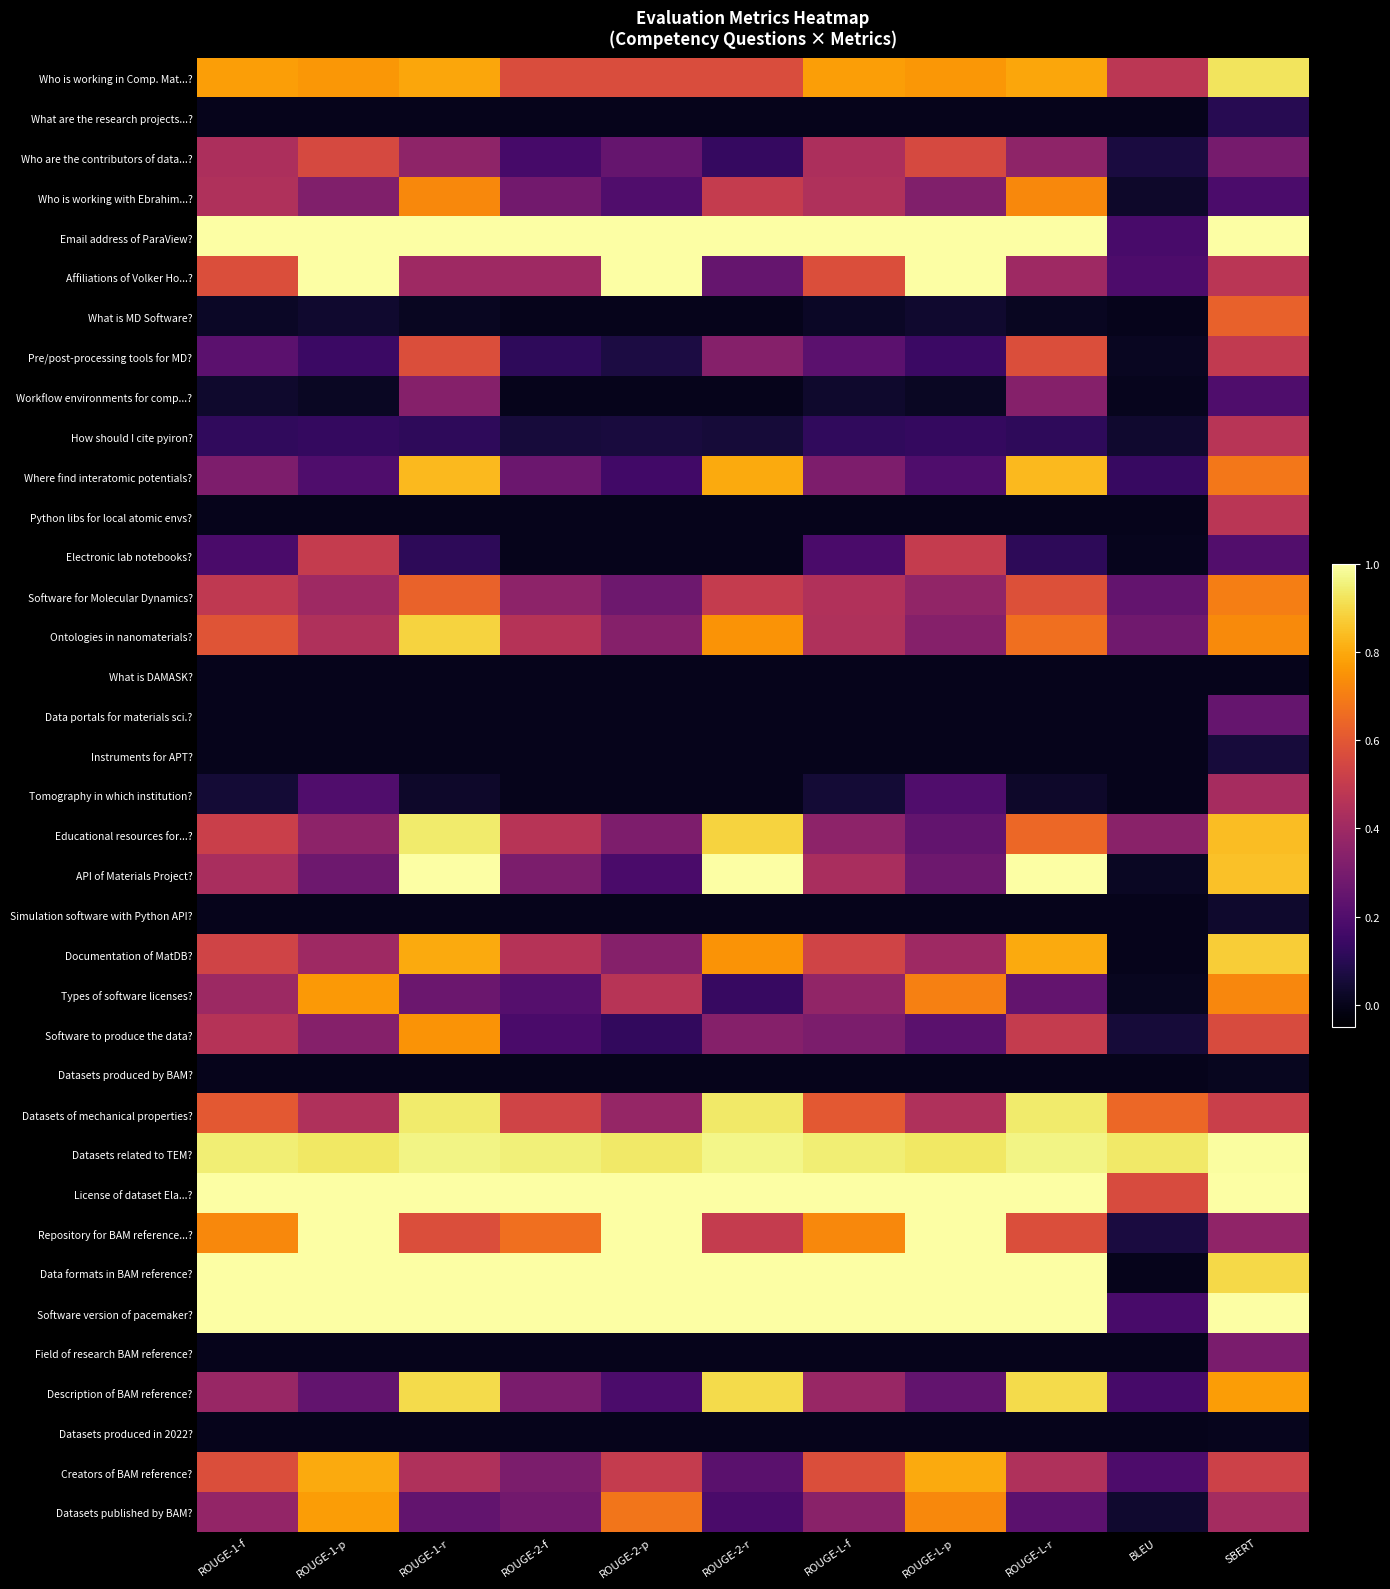

Reading right to left, extract all data points from this chart.

Who is working in Comp. Mat...?: SBERT=0.9	BLEU=0.5	ROUGE-L-r=0.8	ROUGE-L-p=0.8	ROUGE-L-f=0.8	ROUGE-2-r=0.6	ROUGE-2-p=0.6	ROUGE-2-f=0.6	ROUGE-1-r=0.8	ROUGE-1-p=0.8	ROUGE-1-f=0.8
What are the research projects...?: SBERT=0.1	BLEU=0.0	ROUGE-L-r=0.0	ROUGE-L-p=0.0	ROUGE-L-f=0.0	ROUGE-2-r=0.0	ROUGE-2-p=0.0	ROUGE-2-f=0.0	ROUGE-1-r=0.0	ROUGE-1-p=0.0	ROUGE-1-f=0.0
Who are the contributors of data...?: SBERT=0.3	BLEU=0.1	ROUGE-L-r=0.4	ROUGE-L-p=0.6	ROUGE-L-f=0.4	ROUGE-2-r=0.1	ROUGE-2-p=0.2	ROUGE-2-f=0.2	ROUGE-1-r=0.4	ROUGE-1-p=0.6	ROUGE-1-f=0.4
Who is working with Ebrahim...?: SBERT=0.2	BLEU=0.0	ROUGE-L-r=0.7	ROUGE-L-p=0.3	ROUGE-L-f=0.4	ROUGE-2-r=0.5	ROUGE-2-p=0.2	ROUGE-2-f=0.3	ROUGE-1-r=0.7	ROUGE-1-p=0.3	ROUGE-1-f=0.4
Email address of ParaView?: SBERT=1.0	BLEU=0.2	ROUGE-L-r=1.0	ROUGE-L-p=1.0	ROUGE-L-f=1.0	ROUGE-2-r=1.0	ROUGE-2-p=1.0	ROUGE-2-f=1.0	ROUGE-1-r=1.0	ROUGE-1-p=1.0	ROUGE-1-f=1.0
Affiliations of Volker Ho...?: SBERT=0.5	BLEU=0.2	ROUGE-L-r=0.4	ROUGE-L-p=1.0	ROUGE-L-f=0.6	ROUGE-2-r=0.2	ROUGE-2-p=1.0	ROUGE-2-f=0.4	ROUGE-1-r=0.4	ROUGE-1-p=1.0	ROUGE-1-f=0.6
What is MD Software?: SBERT=0.6	BLEU=0.0	ROUGE-L-r=0.0	ROUGE-L-p=0.0	ROUGE-L-f=0.0	ROUGE-2-r=0.0	ROUGE-2-p=0.0	ROUGE-2-f=0.0	ROUGE-1-r=0.0	ROUGE-1-p=0.0	ROUGE-1-f=0.0
Pre/post-processing tools for MD?: SBERT=0.5	BLEU=0.0	ROUGE-L-r=0.6	ROUGE-L-p=0.1	ROUGE-L-f=0.2	ROUGE-2-r=0.3	ROUGE-2-p=0.1	ROUGE-2-f=0.1	ROUGE-1-r=0.6	ROUGE-1-p=0.1	ROUGE-1-f=0.2
Workflow environments for comp...?: SBERT=0.2	BLEU=0.0	ROUGE-L-r=0.3	ROUGE-L-p=0.0	ROUGE-L-f=0.0	ROUGE-2-r=0.0	ROUGE-2-p=0.0	ROUGE-2-f=0.0	ROUGE-1-r=0.3	ROUGE-1-p=0.0	ROUGE-1-f=0.0
How should I cite pyiron?: SBERT=0.5	BLEU=0.0	ROUGE-L-r=0.1	ROUGE-L-p=0.1	ROUGE-L-f=0.1	ROUGE-2-r=0.1	ROUGE-2-p=0.1	ROUGE-2-f=0.1	ROUGE-1-r=0.1	ROUGE-1-p=0.1	ROUGE-1-f=0.1
Where find interatomic potentials?: SBERT=0.7	BLEU=0.1	ROUGE-L-r=0.8	ROUGE-L-p=0.2	ROUGE-L-f=0.3	ROUGE-2-r=0.8	ROUGE-2-p=0.2	ROUGE-2-f=0.3	ROUGE-1-r=0.8	ROUGE-1-p=0.2	ROUGE-1-f=0.3
Python libs for local atomic envs?: SBERT=0.5	BLEU=0.0	ROUGE-L-r=0.0	ROUGE-L-p=0.0	ROUGE-L-f=0.0	ROUGE-2-r=0.0	ROUGE-2-p=0.0	ROUGE-2-f=0.0	ROUGE-1-r=0.0	ROUGE-1-p=0.0	ROUGE-1-f=0.0
Electronic lab notebooks?: SBERT=0.2	BLEU=0.0	ROUGE-L-r=0.1	ROUGE-L-p=0.5	ROUGE-L-f=0.2	ROUGE-2-r=0.0	ROUGE-2-p=0.0	ROUGE-2-f=0.0	ROUGE-1-r=0.1	ROUGE-1-p=0.5	ROUGE-1-f=0.2
Software for Molecular Dynamics?: SBERT=0.7	BLEU=0.2	ROUGE-L-r=0.6	ROUGE-L-p=0.4	ROUGE-L-f=0.4	ROUGE-2-r=0.5	ROUGE-2-p=0.3	ROUGE-2-f=0.4	ROUGE-1-r=0.6	ROUGE-1-p=0.4	ROUGE-1-f=0.5
Ontologies in nanomaterials?: SBERT=0.7	BLEU=0.3	ROUGE-L-r=0.7	ROUGE-L-p=0.3	ROUGE-L-f=0.4	ROUGE-2-r=0.8	ROUGE-2-p=0.3	ROUGE-2-f=0.5	ROUGE-1-r=0.9	ROUGE-1-p=0.4	ROUGE-1-f=0.6
What is DAMASK?: SBERT=-0.0	BLEU=0.0	ROUGE-L-r=0.0	ROUGE-L-p=0.0	ROUGE-L-f=0.0	ROUGE-2-r=0.0	ROUGE-2-p=0.0	ROUGE-2-f=0.0	ROUGE-1-r=0.0	ROUGE-1-p=0.0	ROUGE-1-f=0.0
Data portals for materials sci.?: SBERT=0.3	BLEU=0.0	ROUGE-L-r=0.0	ROUGE-L-p=0.0	ROUGE-L-f=0.0	ROUGE-2-r=0.0	ROUGE-2-p=0.0	ROUGE-2-f=0.0	ROUGE-1-r=0.0	ROUGE-1-p=0.0	ROUGE-1-f=0.0
Instruments for APT?: SBERT=0.1	BLEU=0.0	ROUGE-L-r=0.0	ROUGE-L-p=0.0	ROUGE-L-f=0.0	ROUGE-2-r=0.0	ROUGE-2-p=0.0	ROUGE-2-f=0.0	ROUGE-1-r=0.0	ROUGE-1-p=0.0	ROUGE-1-f=0.0
Tomography in which institution?: SBERT=0.4	BLEU=0.0	ROUGE-L-r=0.0	ROUGE-L-p=0.2	ROUGE-L-f=0.0	ROUGE-2-r=0.0	ROUGE-2-p=0.0	ROUGE-2-f=0.0	ROUGE-1-r=0.0	ROUGE-1-p=0.2	ROUGE-1-f=0.0
Educational resources for...?: SBERT=0.8	BLEU=0.3	ROUGE-L-r=0.6	ROUGE-L-p=0.2	ROUGE-L-f=0.4	ROUGE-2-r=0.9	ROUGE-2-p=0.3	ROUGE-2-f=0.5	ROUGE-1-r=0.9	ROUGE-1-p=0.4	ROUGE-1-f=0.5
API of Materials Project?: SBERT=0.9	BLEU=0.0	ROUGE-L-r=1.0	ROUGE-L-p=0.3	ROUGE-L-f=0.4	ROUGE-2-r=1.0	ROUGE-2-p=0.2	ROUGE-2-f=0.3	ROUGE-1-r=1.0	ROUGE-1-p=0.3	ROUGE-1-f=0.4
Simulation software with Python API?: SBERT=0.0	BLEU=0.0	ROUGE-L-r=0.0	ROUGE-L-p=0.0	ROUGE-L-f=0.0	ROUGE-2-r=0.0	ROUGE-2-p=0.0	ROUGE-2-f=0.0	ROUGE-1-r=0.0	ROUGE-1-p=0.0	ROUGE-1-f=0.0
Documentation of MatDB?: SBERT=0.9	BLEU=0.0	ROUGE-L-r=0.8	ROUGE-L-p=0.4	ROUGE-L-f=0.5	ROUGE-2-r=0.8	ROUGE-2-p=0.3	ROUGE-2-f=0.5	ROUGE-1-r=0.8	ROUGE-1-p=0.4	ROUGE-1-f=0.5
Types of software licenses?: SBERT=0.7	BLEU=0.0	ROUGE-L-r=0.2	ROUGE-L-p=0.7	ROUGE-L-f=0.4	ROUGE-2-r=0.1	ROUGE-2-p=0.5	ROUGE-2-f=0.2	ROUGE-1-r=0.3	ROUGE-1-p=0.8	ROUGE-1-f=0.4
Software to produce the data?: SBERT=0.6	BLEU=0.1	ROUGE-L-r=0.5	ROUGE-L-p=0.2	ROUGE-L-f=0.3	ROUGE-2-r=0.3	ROUGE-2-p=0.1	ROUGE-2-f=0.2	ROUGE-1-r=0.8	ROUGE-1-p=0.3	ROUGE-1-f=0.5
Datasets produced by BAM?: SBERT=0.0	BLEU=0.0	ROUGE-L-r=0.0	ROUGE-L-p=0.0	ROUGE-L-f=0.0	ROUGE-2-r=0.0	ROUGE-2-p=0.0	ROUGE-2-f=0.0	ROUGE-1-r=0.0	ROUGE-1-p=0.0	ROUGE-1-f=0.0
Datasets of mechanical properties?: SBERT=0.5	BLEU=0.6	ROUGE-L-r=0.9	ROUGE-L-p=0.4	ROUGE-L-f=0.6	ROUGE-2-r=0.9	ROUGE-2-p=0.4	ROUGE-2-f=0.5	ROUGE-1-r=0.9	ROUGE-1-p=0.4	ROUGE-1-f=0.6
Datasets related to TEM?: SBERT=1.0	BLEU=0.9	ROUGE-L-r=1.0	ROUGE-L-p=0.9	ROUGE-L-f=0.9	ROUGE-2-r=1.0	ROUGE-2-p=0.9	ROUGE-2-f=1.0	ROUGE-1-r=1.0	ROUGE-1-p=0.9	ROUGE-1-f=0.9
License of dataset Ela...?: SBERT=1.0	BLEU=0.6	ROUGE-L-r=1.0	ROUGE-L-p=1.0	ROUGE-L-f=1.0	ROUGE-2-r=1.0	ROUGE-2-p=1.0	ROUGE-2-f=1.0	ROUGE-1-r=1.0	ROUGE-1-p=1.0	ROUGE-1-f=1.0
Repository for BAM reference...?: SBERT=0.4	BLEU=0.1	ROUGE-L-r=0.6	ROUGE-L-p=1.0	ROUGE-L-f=0.7	ROUGE-2-r=0.5	ROUGE-2-p=1.0	ROUGE-2-f=0.7	ROUGE-1-r=0.6	ROUGE-1-p=1.0	ROUGE-1-f=0.7
Data formats in BAM reference?: SBERT=0.9	BLEU=0.0	ROUGE-L-r=1.0	ROUGE-L-p=1.0	ROUGE-L-f=1.0	ROUGE-2-r=1.0	ROUGE-2-p=1.0	ROUGE-2-f=1.0	ROUGE-1-r=1.0	ROUGE-1-p=1.0	ROUGE-1-f=1.0
Software version of pacemaker?: SBERT=1.0	BLEU=0.2	ROUGE-L-r=1.0	ROUGE-L-p=1.0	ROUGE-L-f=1.0	ROUGE-2-r=1.0	ROUGE-2-p=1.0	ROUGE-2-f=1.0	ROUGE-1-r=1.0	ROUGE-1-p=1.0	ROUGE-1-f=1.0
Field of research BAM reference?: SBERT=0.3	BLEU=0.0	ROUGE-L-r=0.0	ROUGE-L-p=0.0	ROUGE-L-f=0.0	ROUGE-2-r=0.0	ROUGE-2-p=0.0	ROUGE-2-f=0.0	ROUGE-1-r=0.0	ROUGE-1-p=0.0	ROUGE-1-f=0.0
Description of BAM reference?: SBERT=0.8	BLEU=0.2	ROUGE-L-r=0.9	ROUGE-L-p=0.2	ROUGE-L-f=0.4	ROUGE-2-r=0.9	ROUGE-2-p=0.2	ROUGE-2-f=0.3	ROUGE-1-r=0.9	ROUGE-1-p=0.2	ROUGE-1-f=0.4
Datasets produced in 2022?: SBERT=0.0	BLEU=0.0	ROUGE-L-r=0.0	ROUGE-L-p=0.0	ROUGE-L-f=0.0	ROUGE-2-r=0.0	ROUGE-2-p=0.0	ROUGE-2-f=0.0	ROUGE-1-r=0.0	ROUGE-1-p=0.0	ROUGE-1-f=0.0
Creators of BAM reference?: SBERT=0.5	BLEU=0.2	ROUGE-L-r=0.4	ROUGE-L-p=0.8	ROUGE-L-f=0.6	ROUGE-2-r=0.2	ROUGE-2-p=0.5	ROUGE-2-f=0.3	ROUGE-1-r=0.4	ROUGE-1-p=0.8	ROUGE-1-f=0.6
Datasets published by BAM?: SBERT=0.4	BLEU=0.0	ROUGE-L-r=0.2	ROUGE-L-p=0.7	ROUGE-L-f=0.3	ROUGE-2-r=0.2	ROUGE-2-p=0.7	ROUGE-2-f=0.3	ROUGE-1-r=0.2	ROUGE-1-p=0.8	ROUGE-1-f=0.4